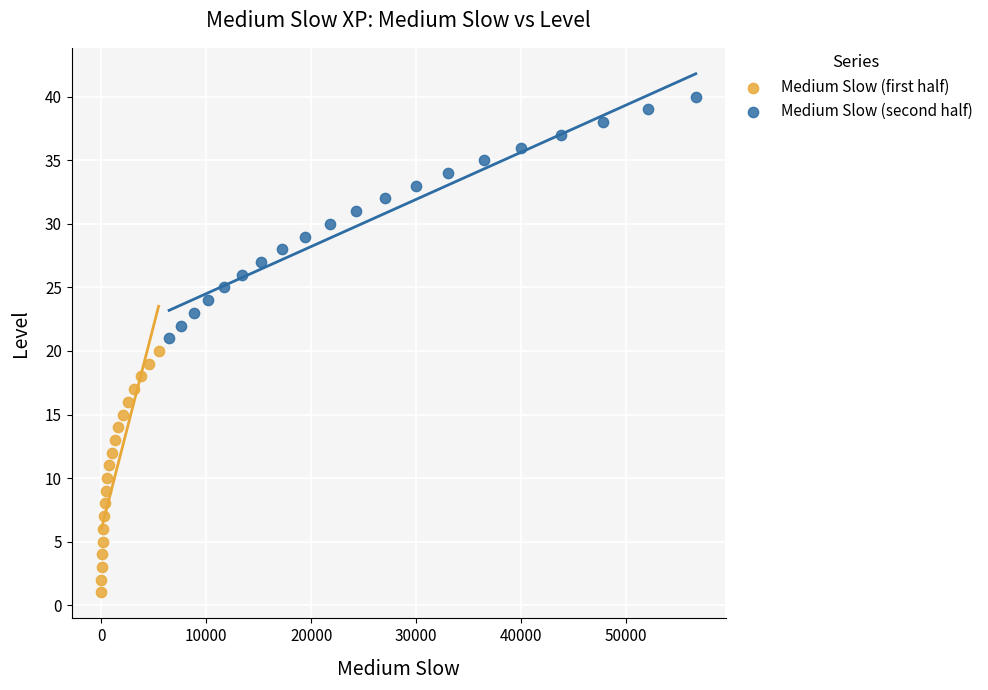

Which series reaches the minimum Y coordinate?

Medium Slow (first half)